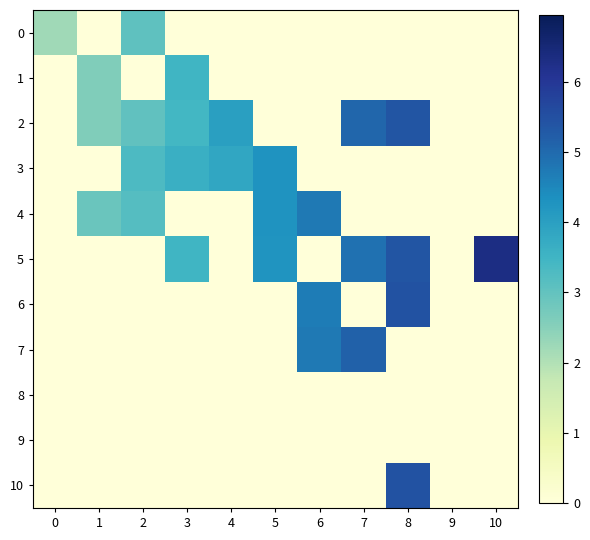

Which has a higher value, 6 or 5?

6